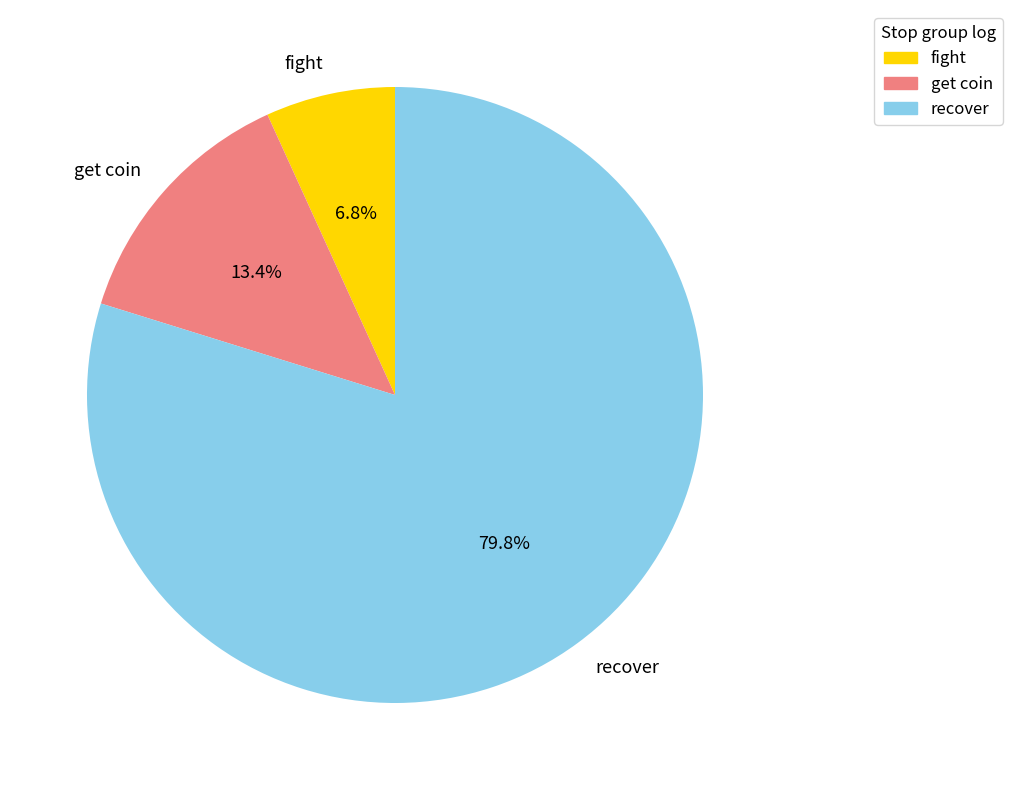

Count the number of slices in the pie.

3